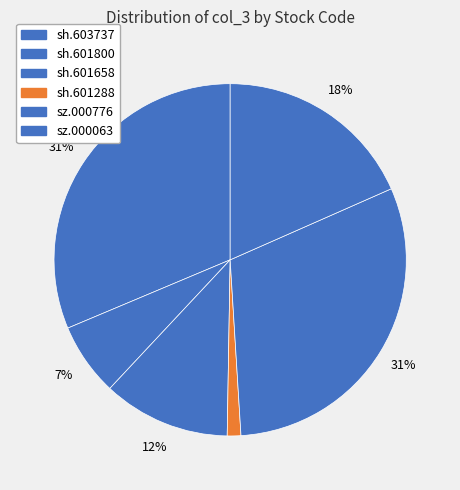

Does sh.601288 account for over 50% of the chart?

No